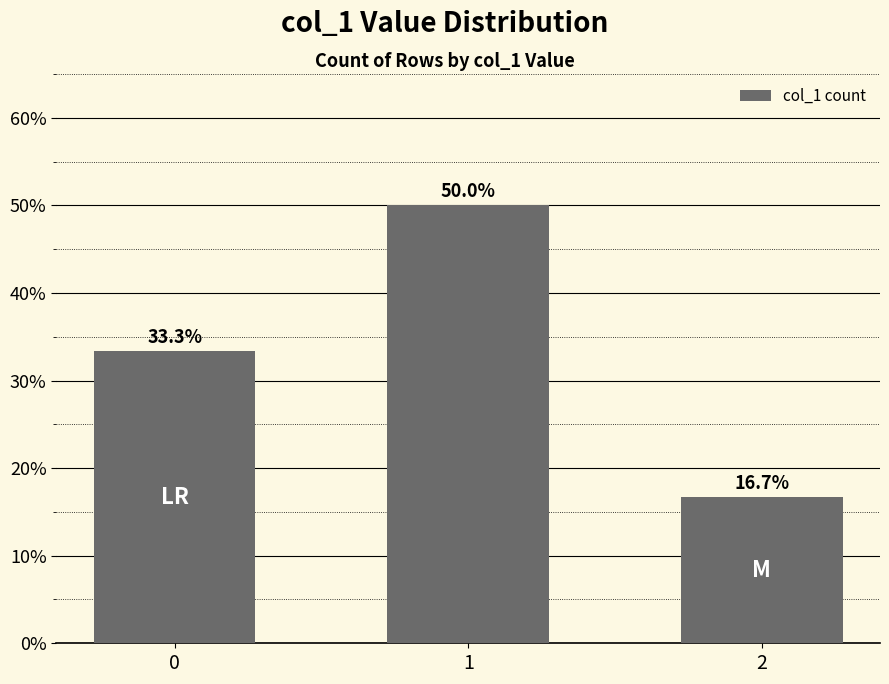

What is the value of the 1st bar from the left?

33.3